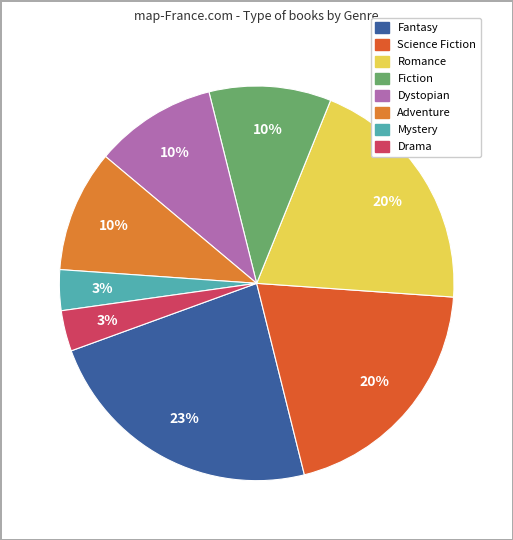

To the nearest percent, what is the combined percentage of Science Fiction and Fiction?

30%